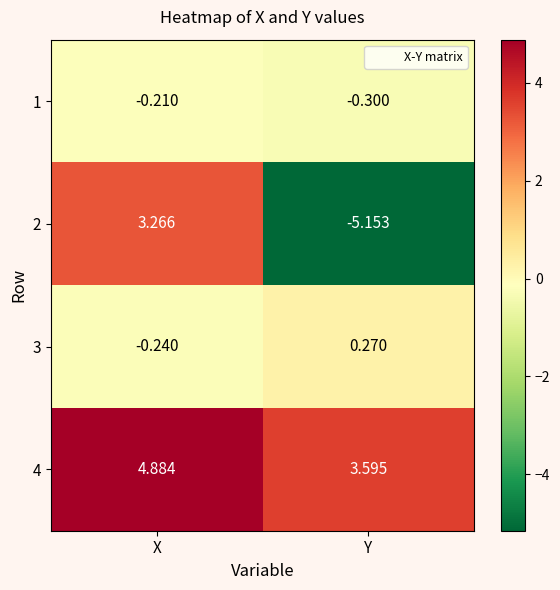

Which category has the highest value in the 2 series?

X